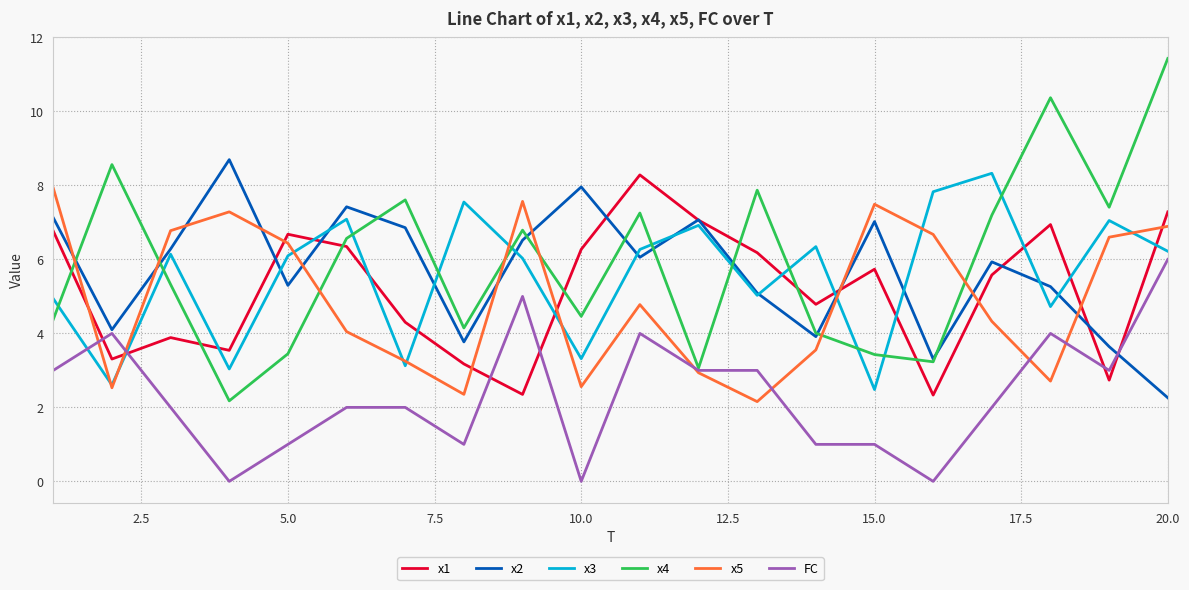

Which series ends up on top after the final intersection of x1 and x4?

x4